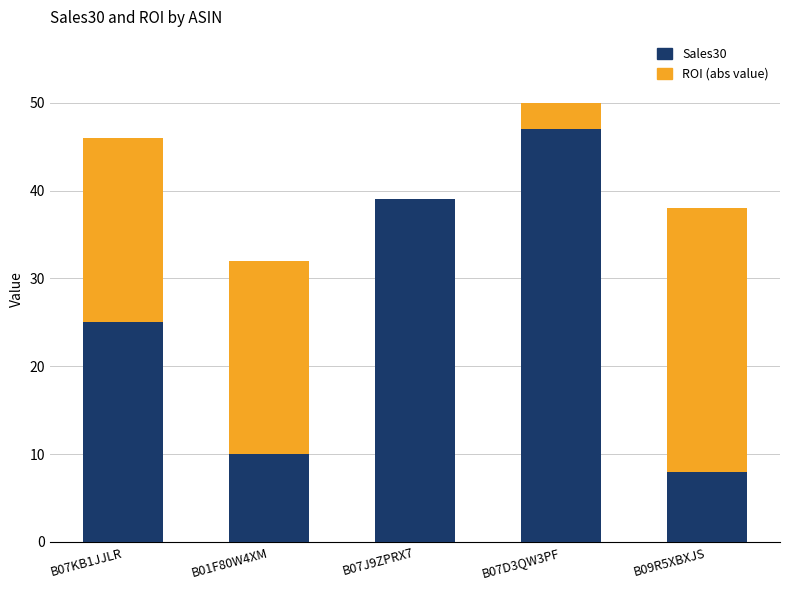

At which label does Sales30 reach its peak?

B07D3QW3PF